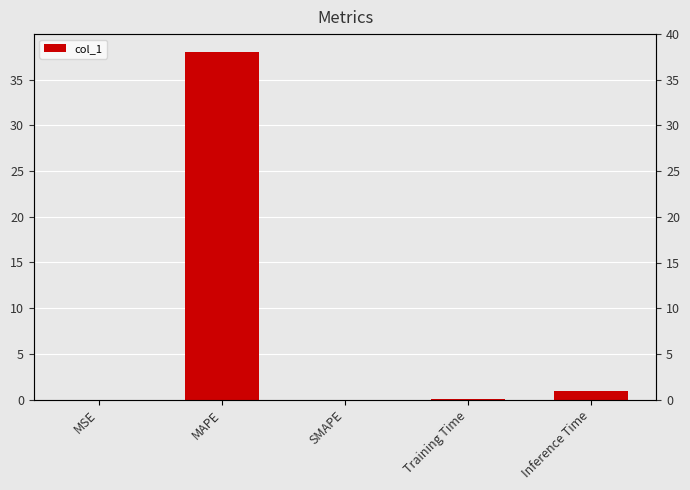

List the labels in order of value, smallest first.

SMAPE, MSE, Training Time, Inference Time, MAPE